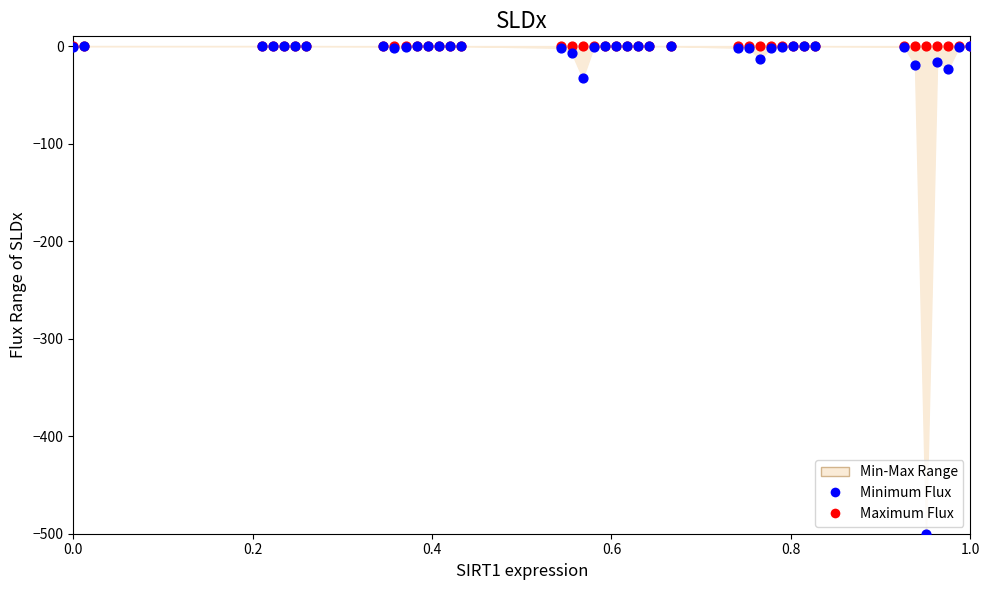

In the Minimum Flux series, what Y value is closest to -250?

-32.9